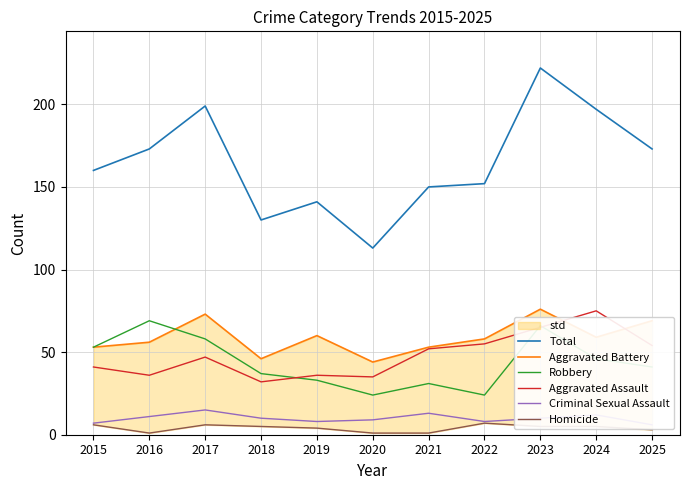

At how many categories does at least one series exceed 120?

10